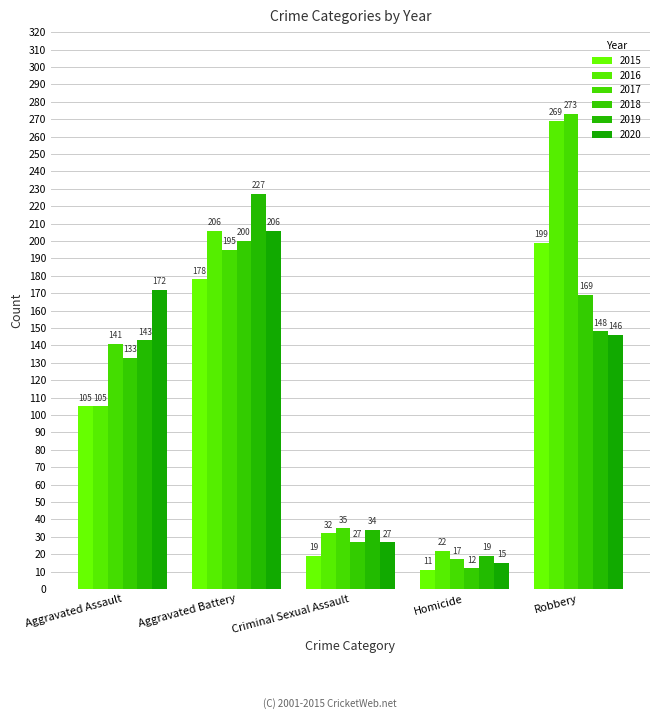

Does the chart contain stacked bars?

No